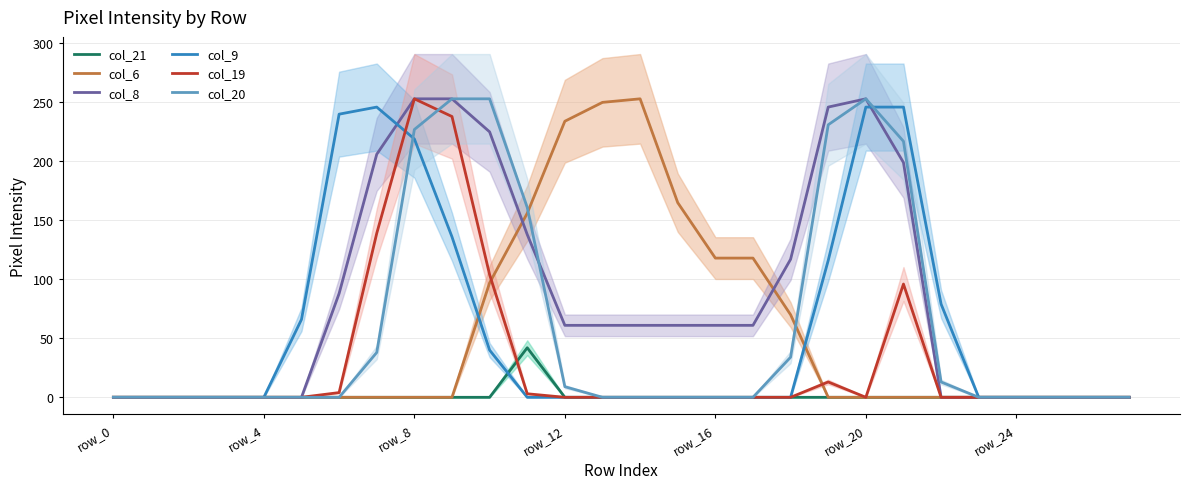

True or false: col_9 and col_20 intersect in this chart.

True